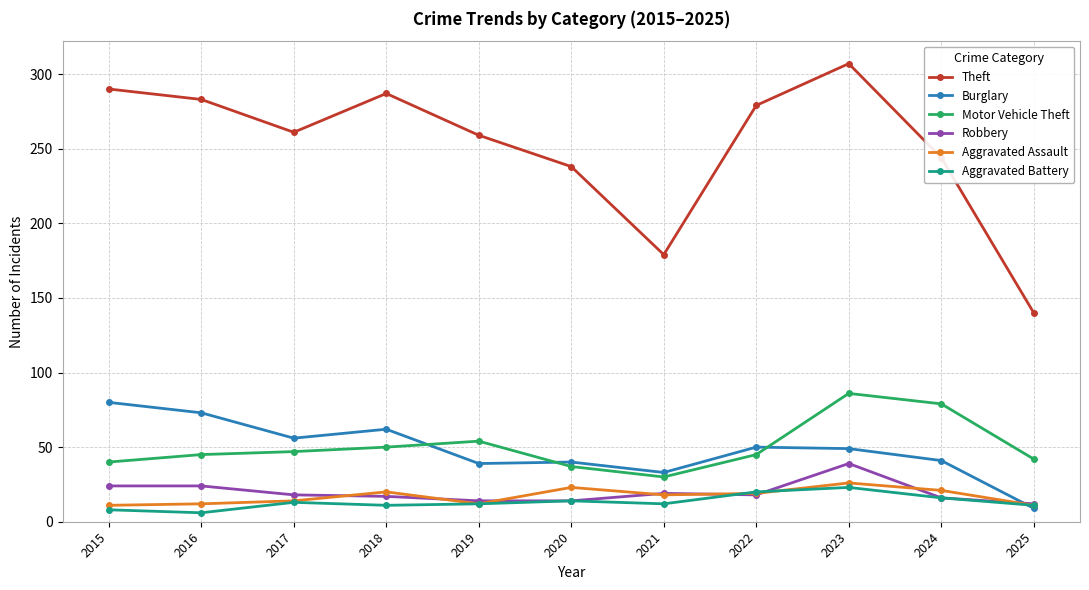

The Aggravated Assault series shows 11 at 2015. True or false?

True